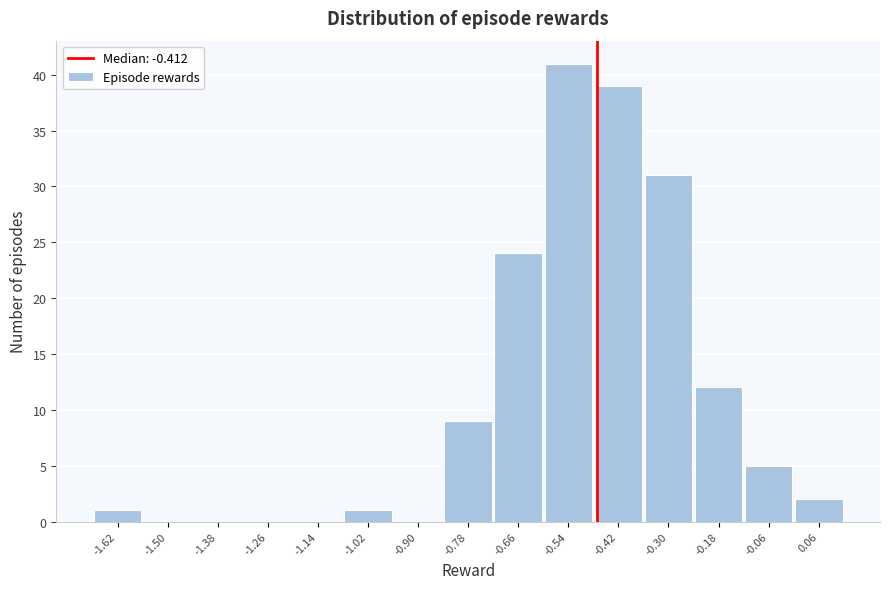

Reading right to left, what are all the values shown in this chart?

0.06=2	-0.06=5	-0.18=12	-0.30=31	-0.42=39	-0.54=41	-0.66=24	-0.78=9	-0.90=0	-1.02=1	-1.14=0	-1.26=0	-1.38=0	-1.50=0	-1.62=1